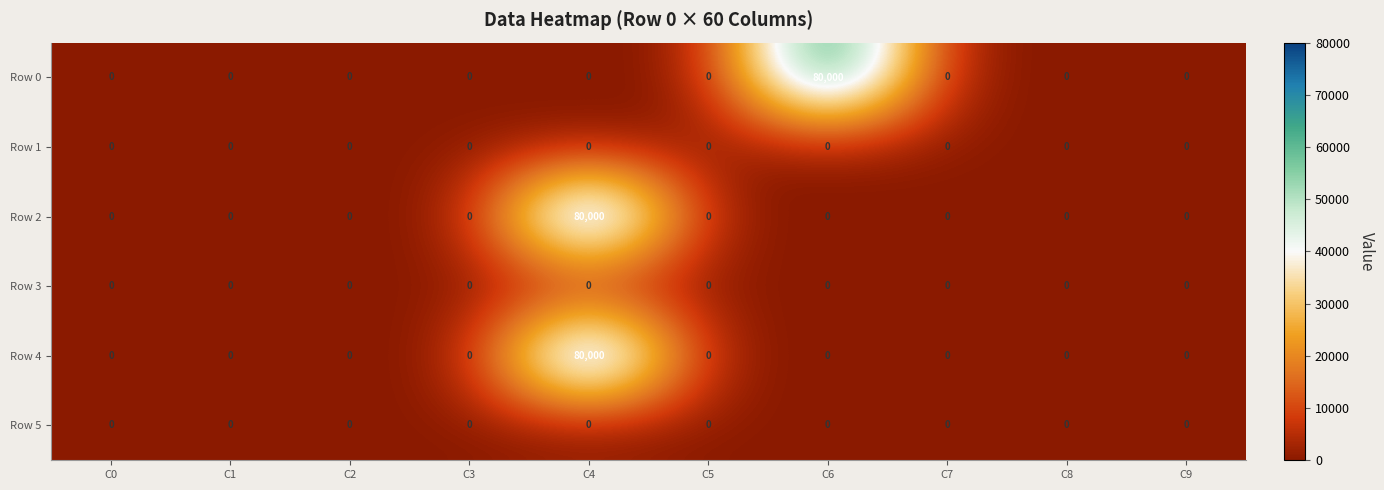

What is the spread (max minus min) of values at C6?

80000